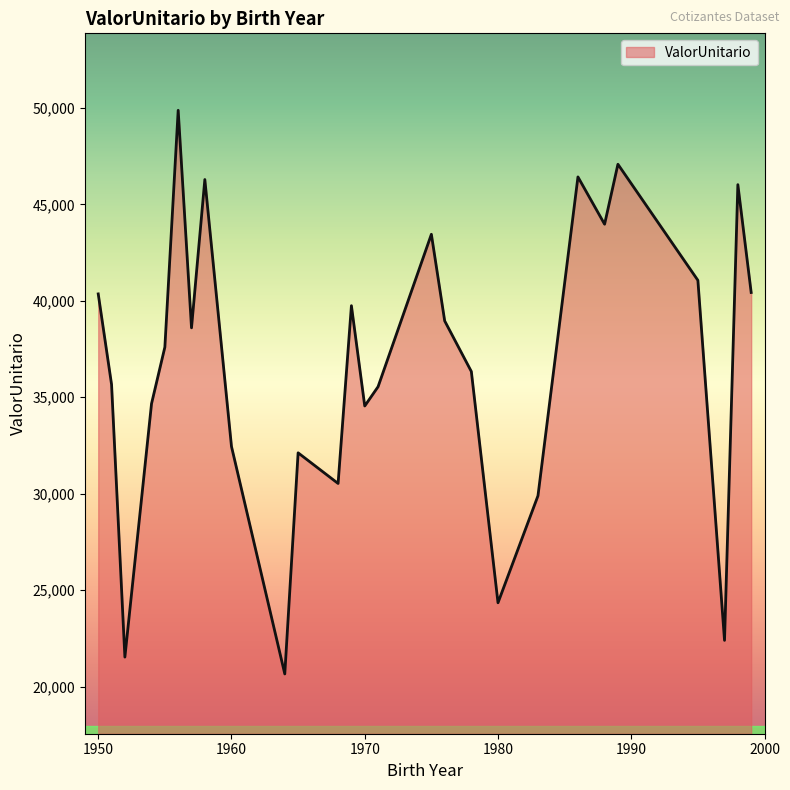

What is the maximum value shown in the chart?

49875.4